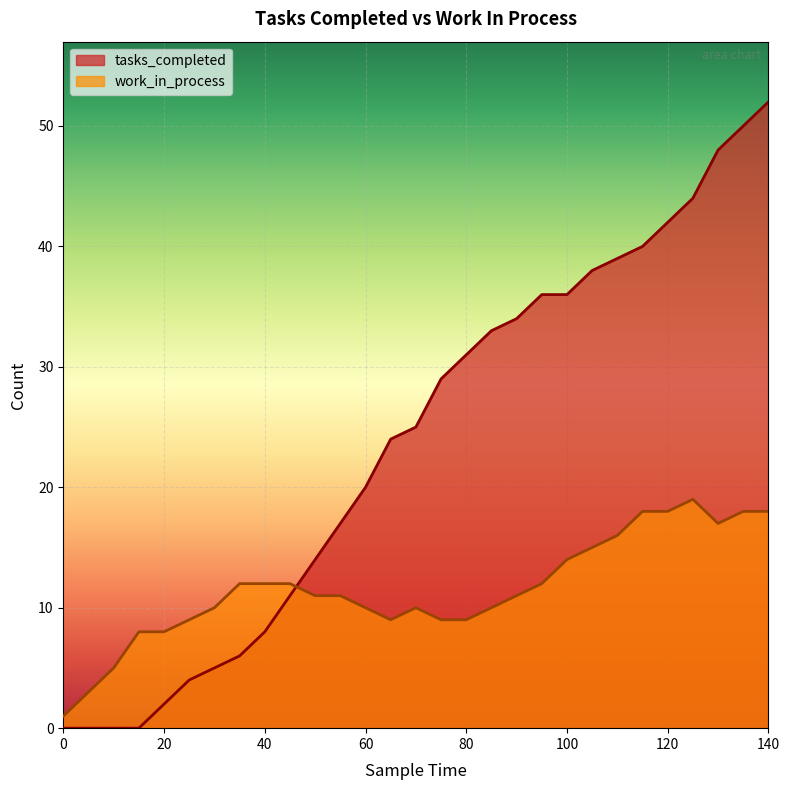

The tasks_completed series shows 70 at 115. True or false?

False